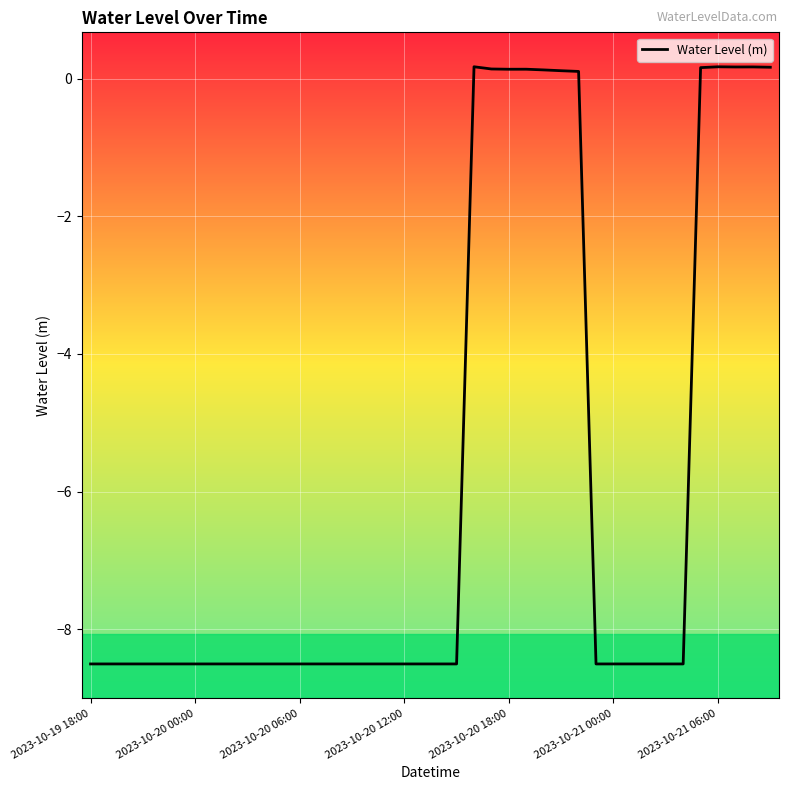

What is the smallest value displayed?

-8.5